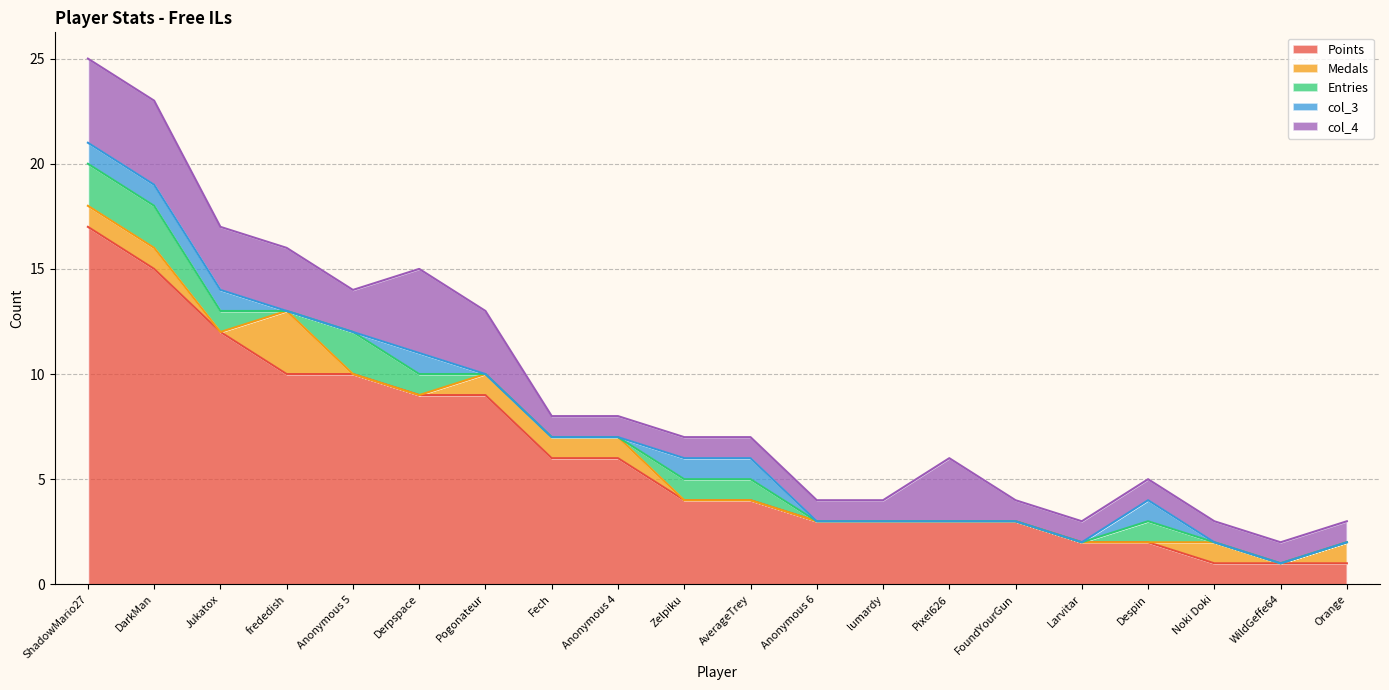

Reading left to right, transcribe all the data shown in this chart.

Points: ShadowMario27=17	DarkMan=15	Jukatox=12	frededish=10	Anonymous 5=10	Derpspace=9	Pogonateur=9	Fech=6	Anonymous 4=6	Zelpiku=4	AverageTrey=4	Anonymous 6=3	lumardy=3	Pixel626=3	FoundYourGun=3	Larvitar=2	Despin=2	Noki Doki=1	WildGeffe64=1	Orange=1
Medals: ShadowMario27=1	DarkMan=1	Jukatox=0	frededish=3	Anonymous 5=0	Derpspace=0	Pogonateur=1	Fech=1	Anonymous 4=1	Zelpiku=0	AverageTrey=0	Anonymous 6=0	lumardy=0	Pixel626=0	FoundYourGun=0	Larvitar=0	Despin=0	Noki Doki=1	WildGeffe64=0	Orange=1
Entries: ShadowMario27=2	DarkMan=2	Jukatox=1	frededish=0	Anonymous 5=2	Derpspace=1	Pogonateur=0	Fech=0	Anonymous 4=0	Zelpiku=1	AverageTrey=1	Anonymous 6=0	lumardy=0	Pixel626=0	FoundYourGun=0	Larvitar=0	Despin=1	Noki Doki=0	WildGeffe64=0	Orange=0
col_3: ShadowMario27=1	DarkMan=1	Jukatox=1	frededish=0	Anonymous 5=0	Derpspace=1	Pogonateur=0	Fech=0	Anonymous 4=0	Zelpiku=1	AverageTrey=1	Anonymous 6=0	lumardy=0	Pixel626=0	FoundYourGun=0	Larvitar=0	Despin=1	Noki Doki=0	WildGeffe64=0	Orange=0
col_4: ShadowMario27=4	DarkMan=4	Jukatox=3	frededish=3	Anonymous 5=2	Derpspace=4	Pogonateur=3	Fech=1	Anonymous 4=1	Zelpiku=1	AverageTrey=1	Anonymous 6=1	lumardy=1	Pixel626=3	FoundYourGun=1	Larvitar=1	Despin=1	Noki Doki=1	WildGeffe64=1	Orange=1